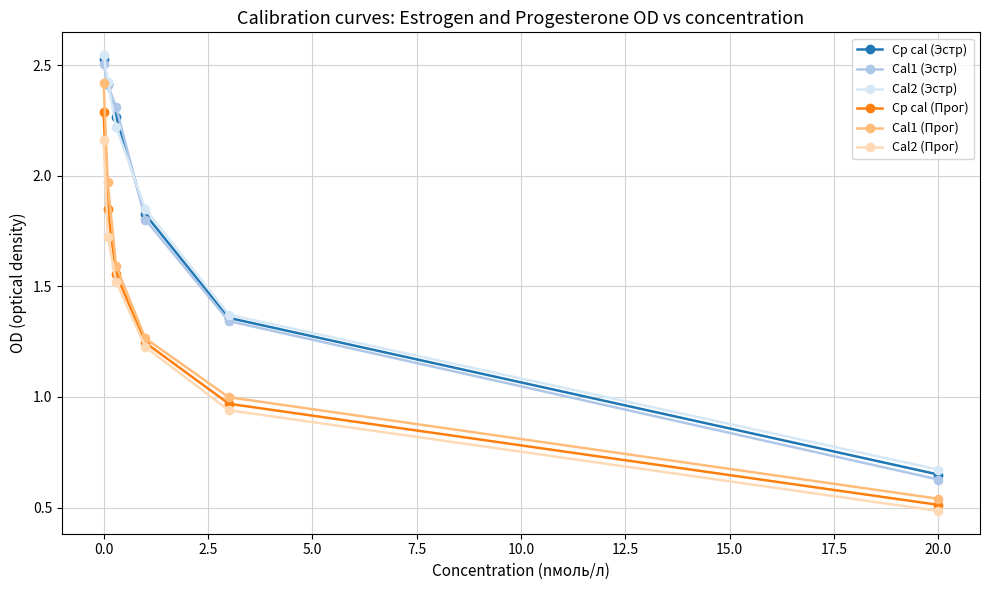

Which series has the largest range (max minus min)?

Cal1 (Эстр)